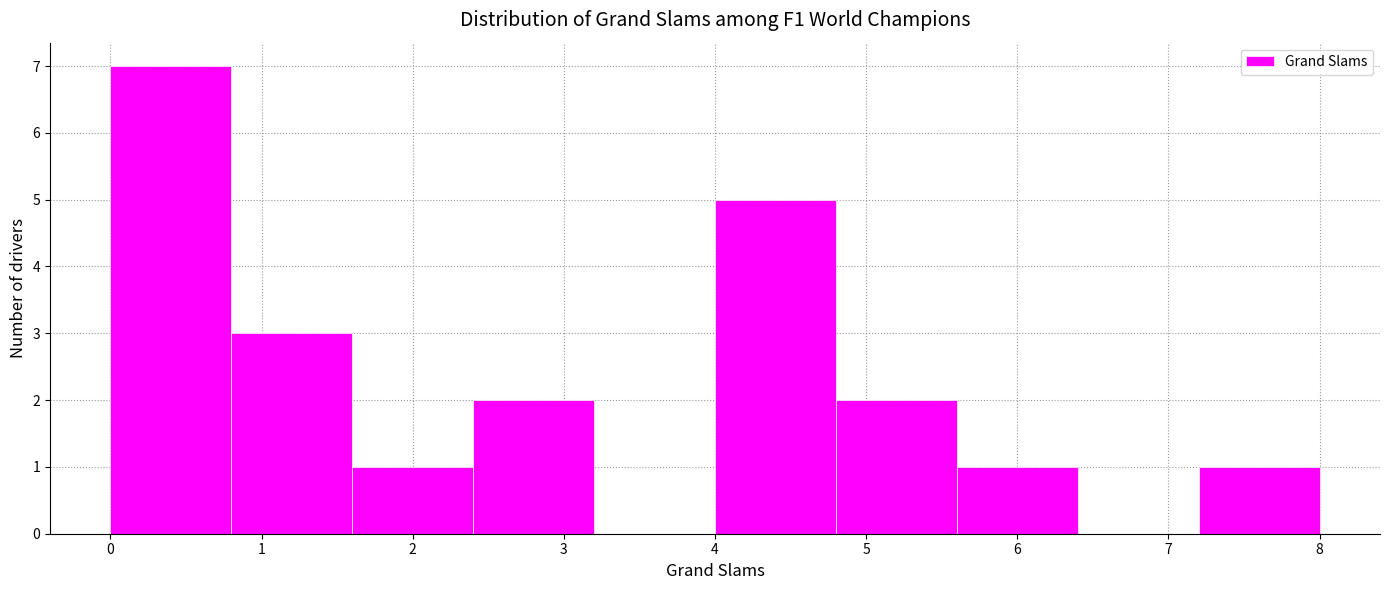

Reading left to right, list every bar in this chart as the range it spans on the x-axis followed by its height. The values are not printed on the chart, so give them approximately, as read against the axis.

0.0 to 0.8: 7
0.8 to 1.6: 3
1.6 to 2.4: 1
2.4 to 3.2: 2
3.2 to 4.0: 0
4.0 to 4.8: 5
4.8 to 5.6: 2
5.6 to 6.4: 1
6.4 to 7.2: 0
7.2 to 8.0: 1